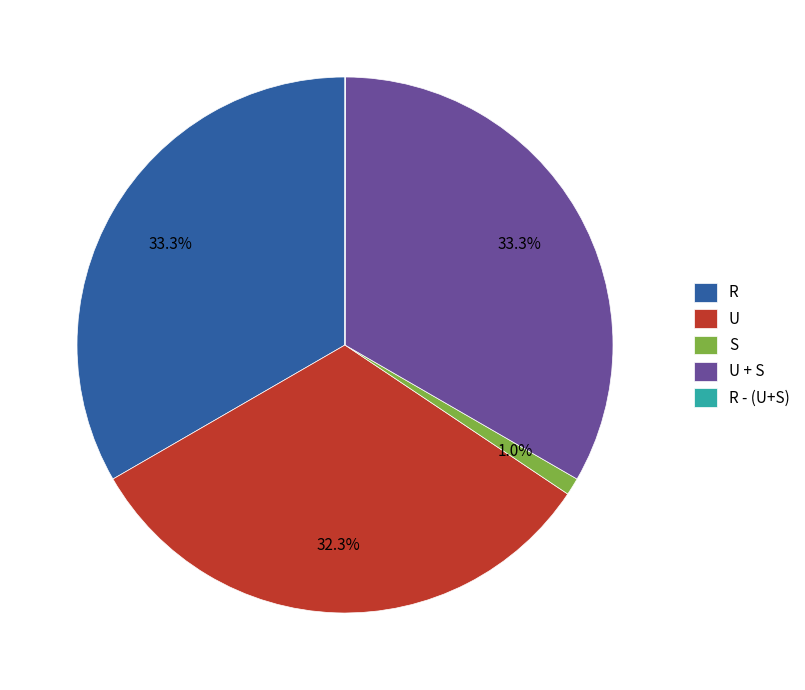

Which has a higher value, S or R?

R